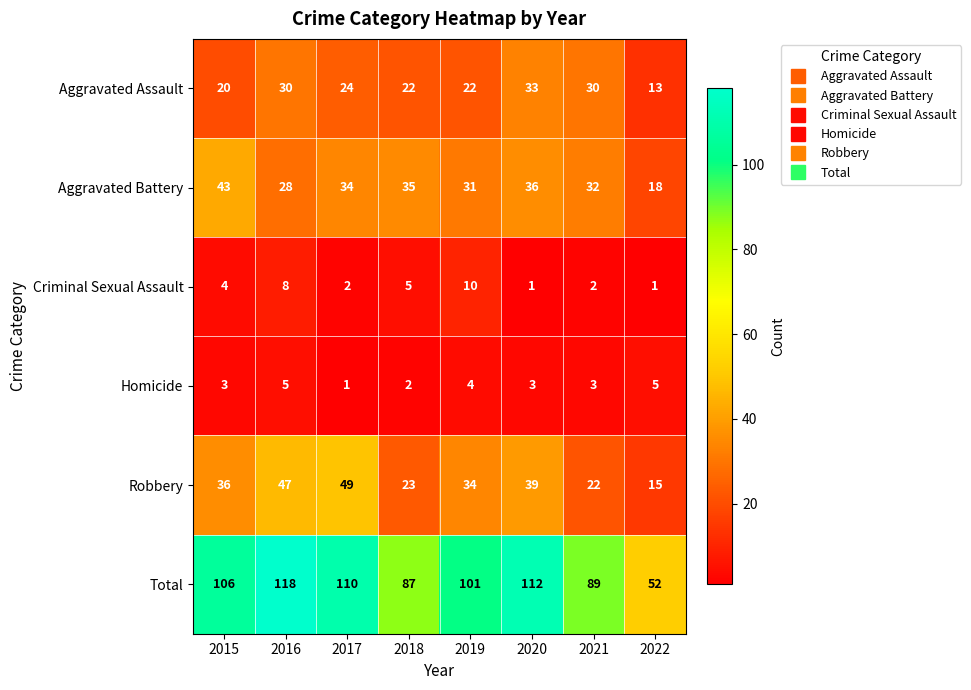

How many data points does each series have?

8